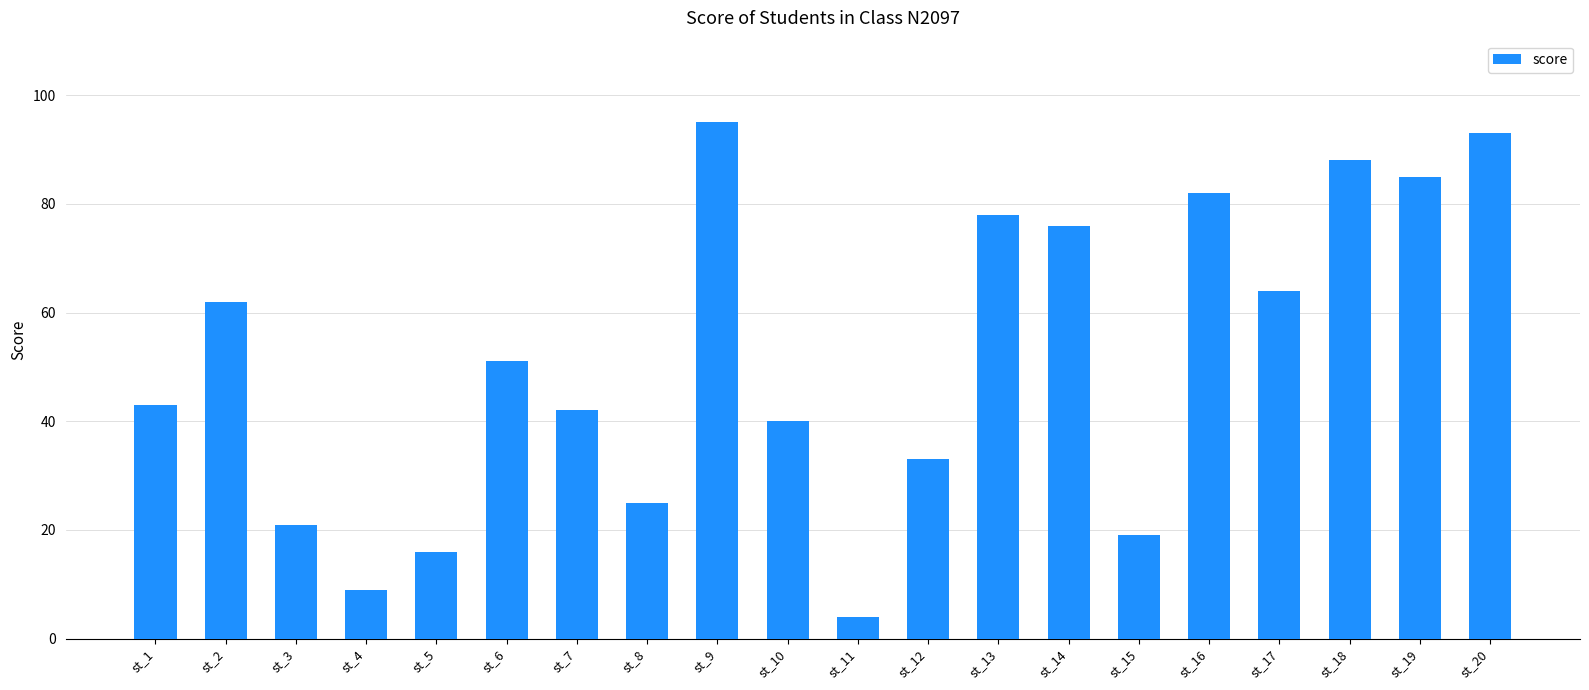

What is the greatest value displayed?

95